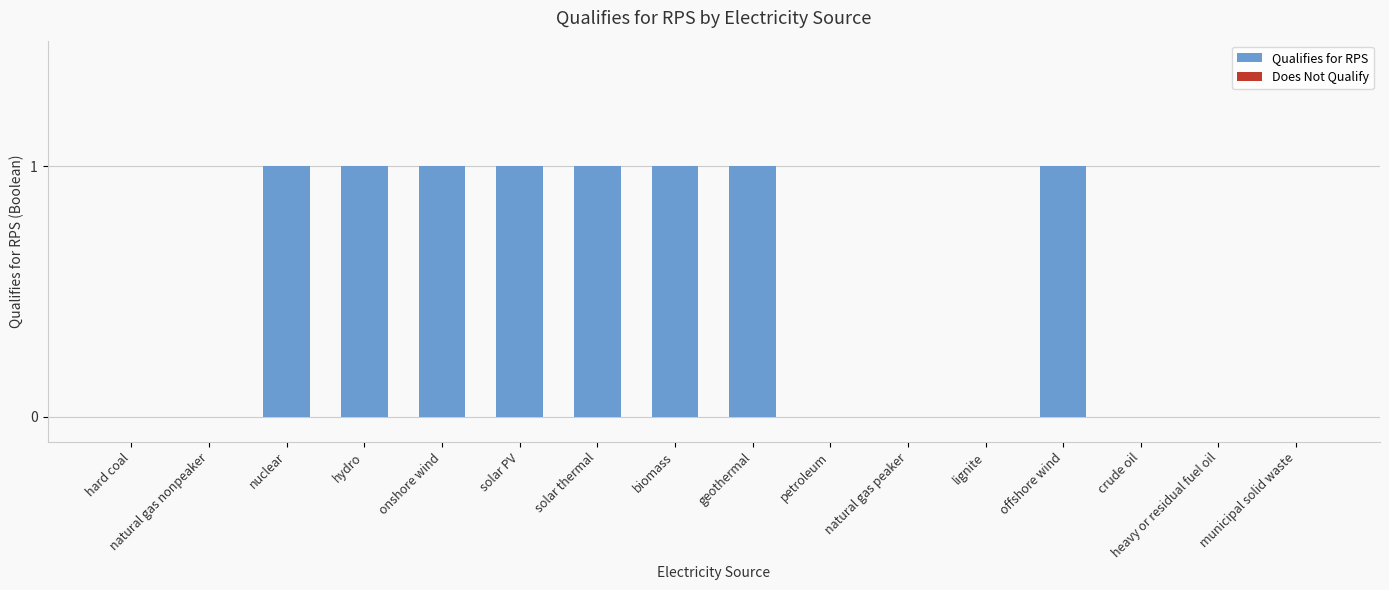

How many distinct data groups are displayed?

2